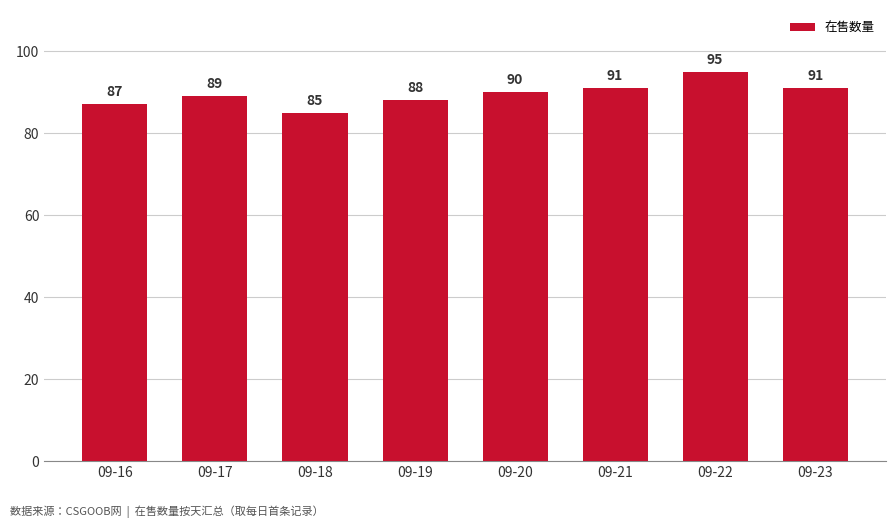

What is the difference between the values at 09-22 and 09-20?

5